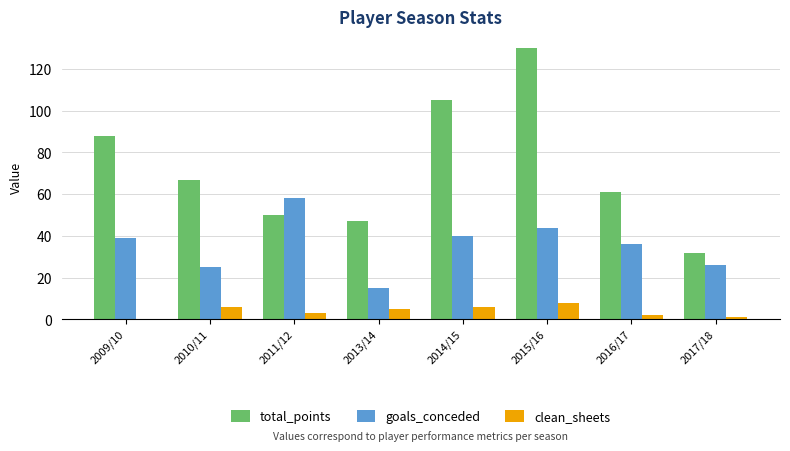

Reading left to right, transcribe all the data shown in this chart.

total_points: 2009/10=88	2010/11=67	2011/12=50	2013/14=47	2014/15=105	2015/16=130	2016/17=61	2017/18=32
goals_conceded: 2009/10=39	2010/11=25	2011/12=58	2013/14=15	2014/15=40	2015/16=44	2016/17=36	2017/18=26
clean_sheets: 2009/10=0	2010/11=6	2011/12=3	2013/14=5	2014/15=6	2015/16=8	2016/17=2	2017/18=1